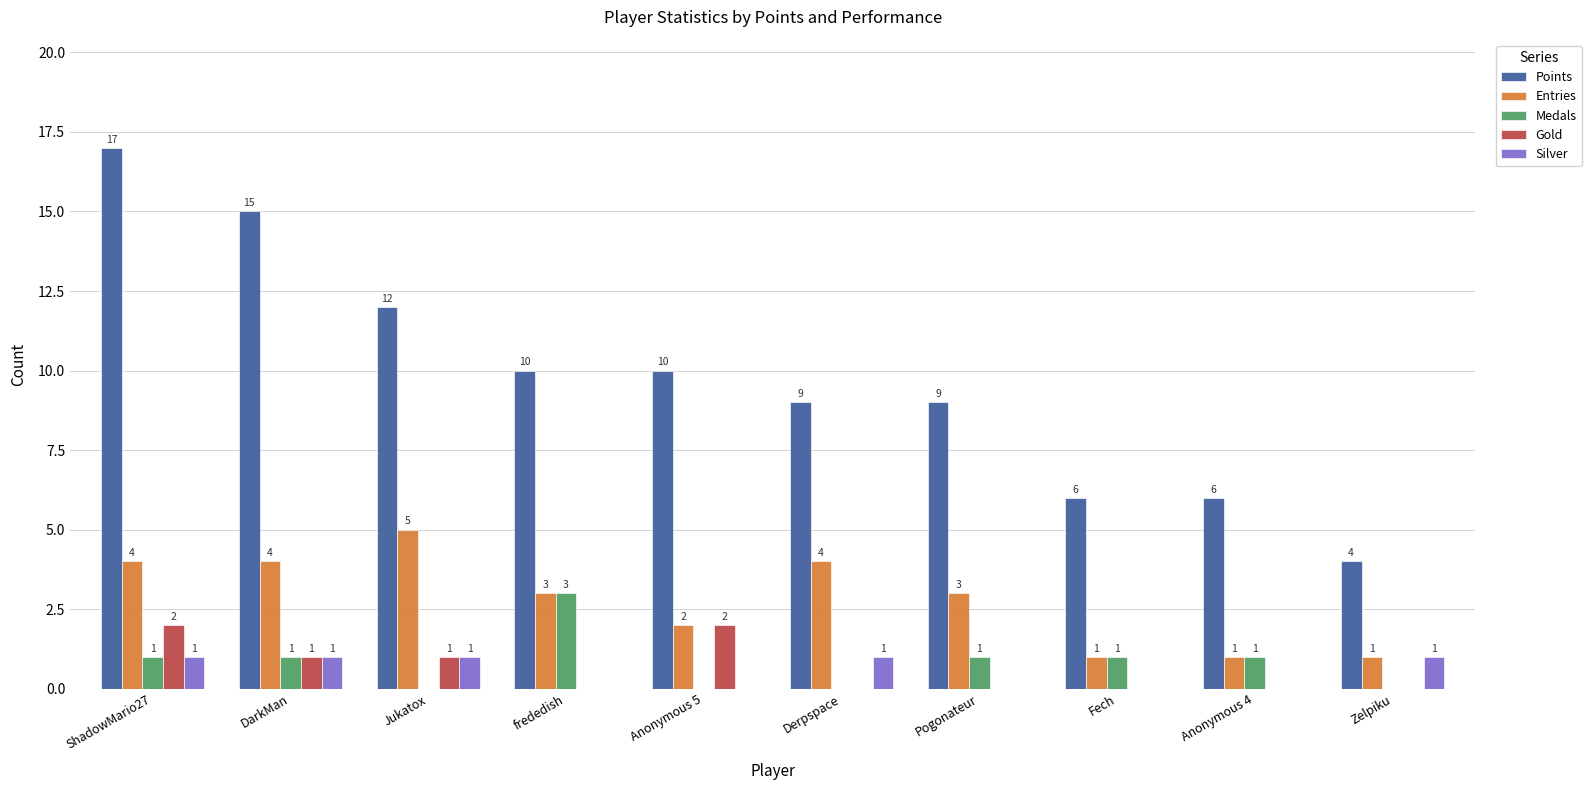

How many values in Silver are above zero?

5